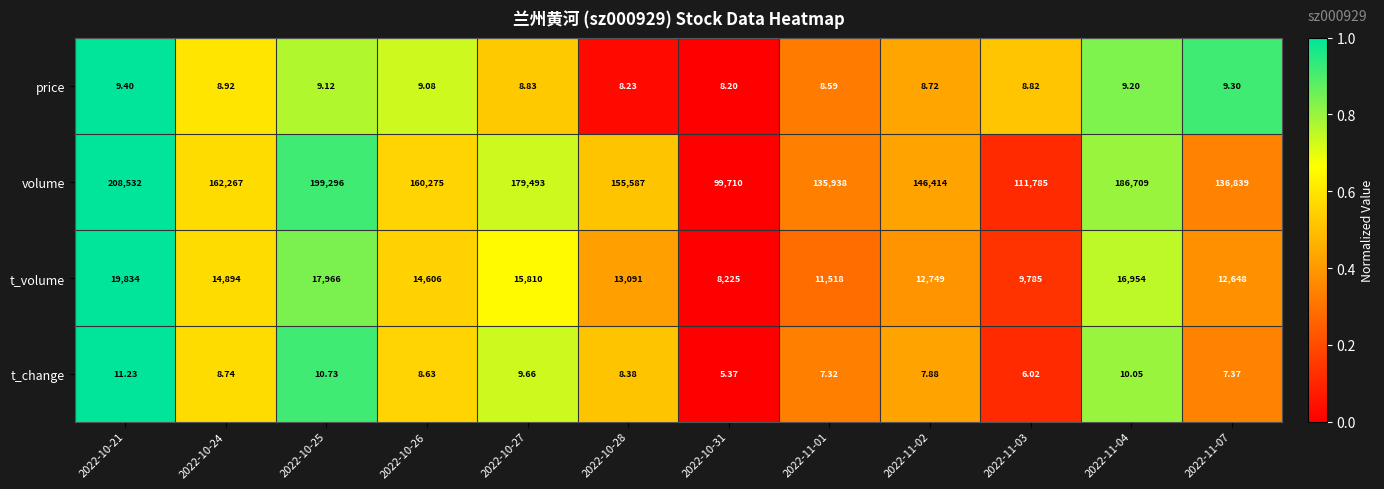

Which series has the largest total across all categories?

volume